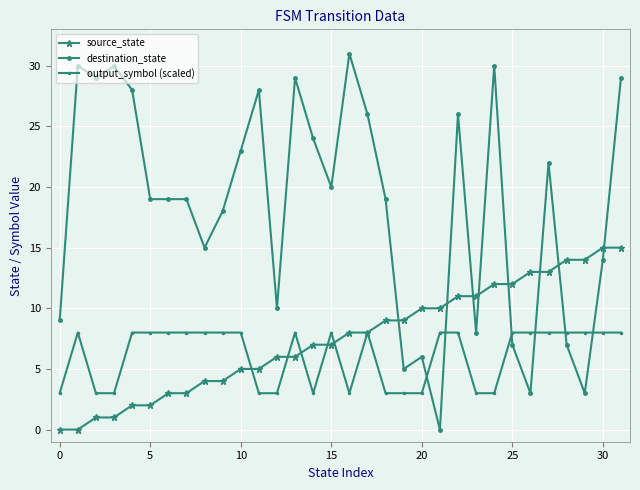

How many lines are shown in the chart?

3